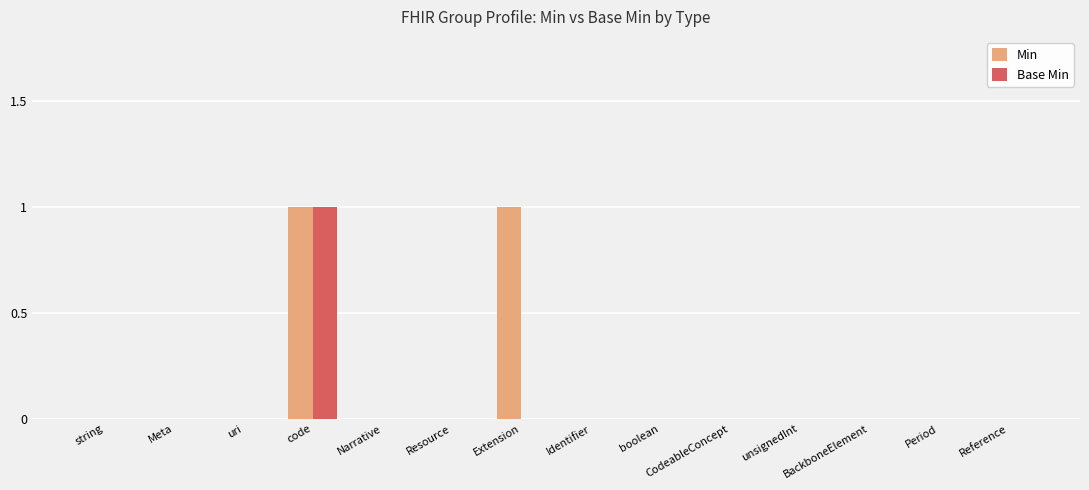

True or false: Min has a value of 1 at boolean.

False